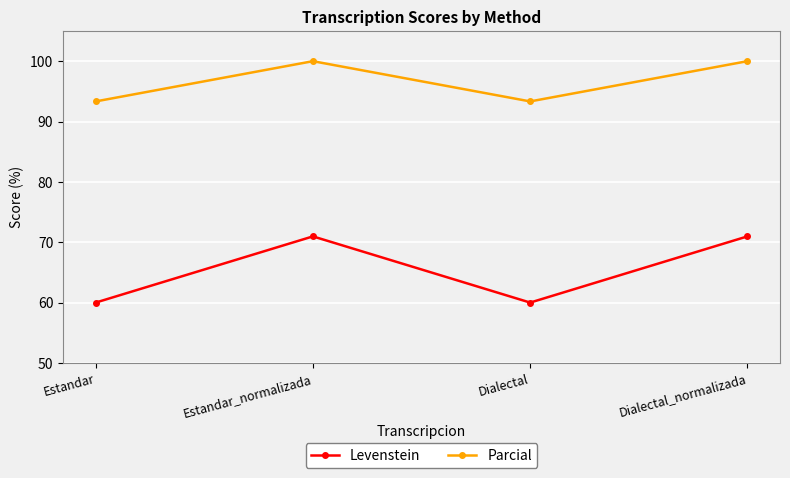

List the series in order of their overall mean, lowest first.

Levenstein, Parcial